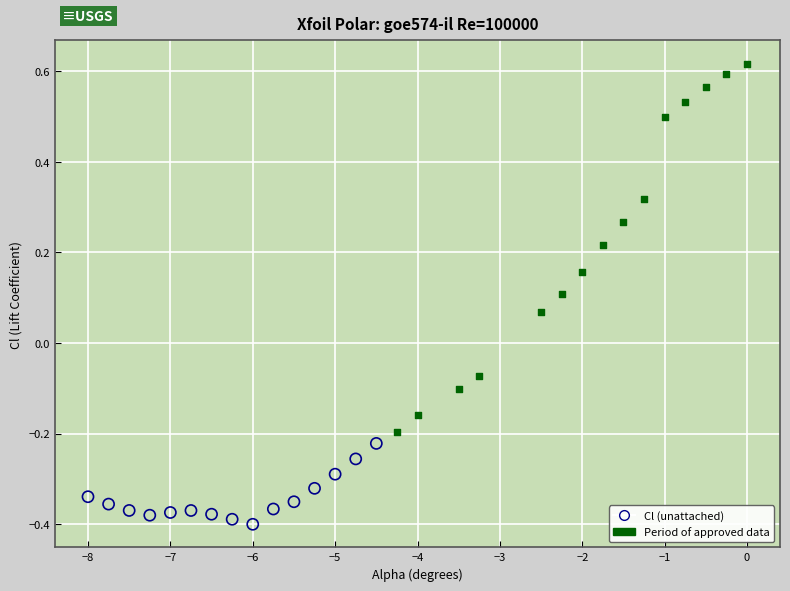

What are all the series names shown in the legend?

Cl (unattached), Period of approved data